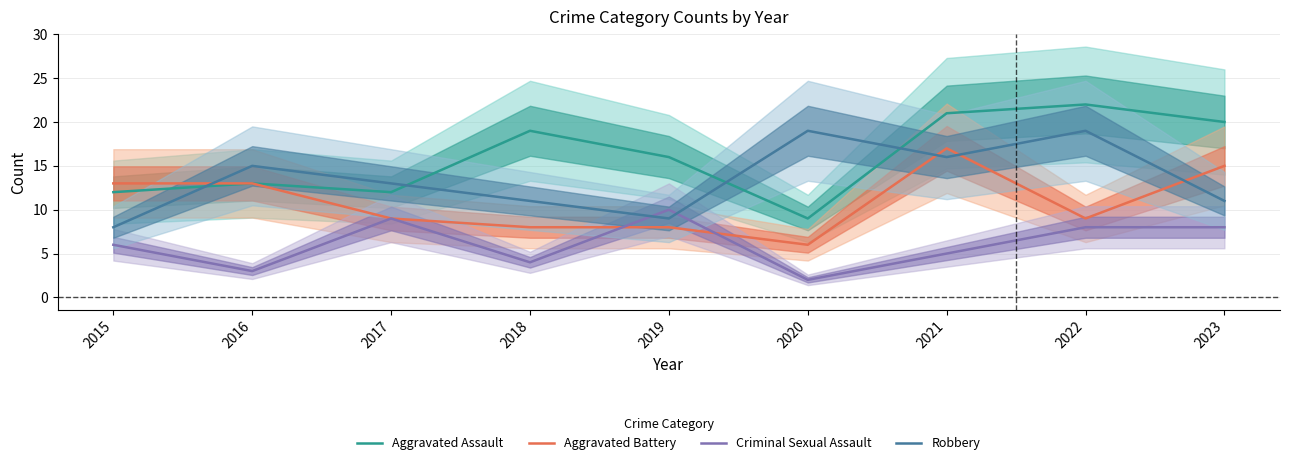

What is the approximate value of Aggravated Assault at 2022?

22